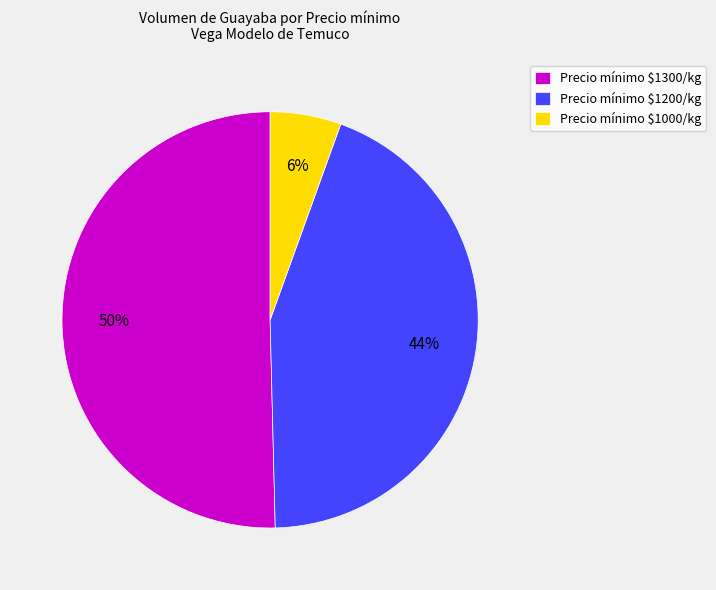

The Precio mínimo $1200/kg slice represents 44% of the pie. True or false?

True